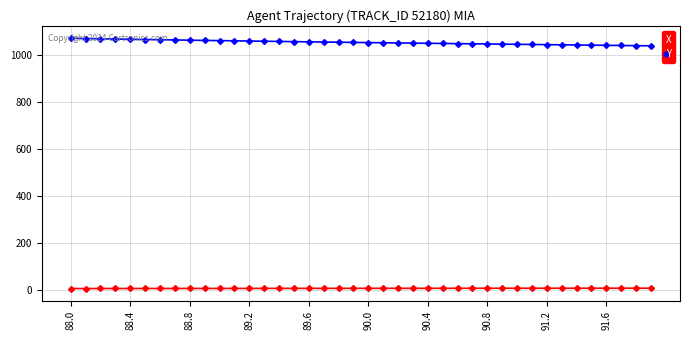

List the series in order of their overall mean, highest first.

Y, X